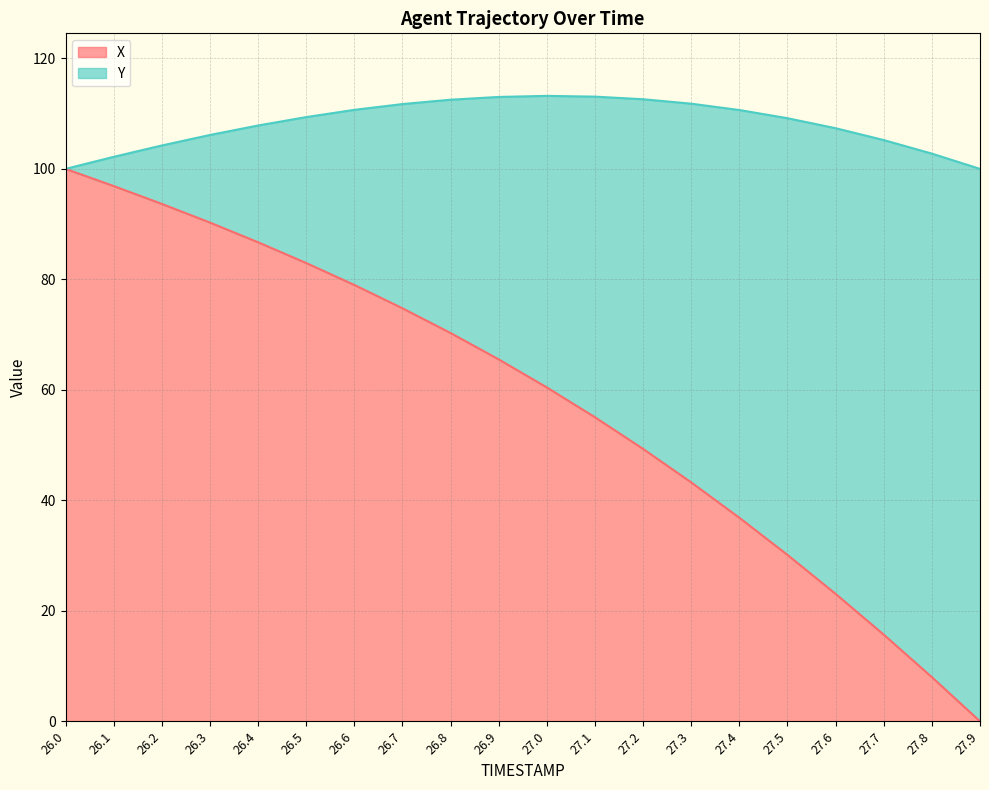

Rank the categories by value from lowest to highest.

27.9, 27.8, 27.7, 27.6, 27.5, 27.4, 27.3, 27.2, 27.1, 27.0, 26.9, 26.8, 26.7, 26.6, 26.5, 26.4, 26.3, 26.2, 26.1, 26.0